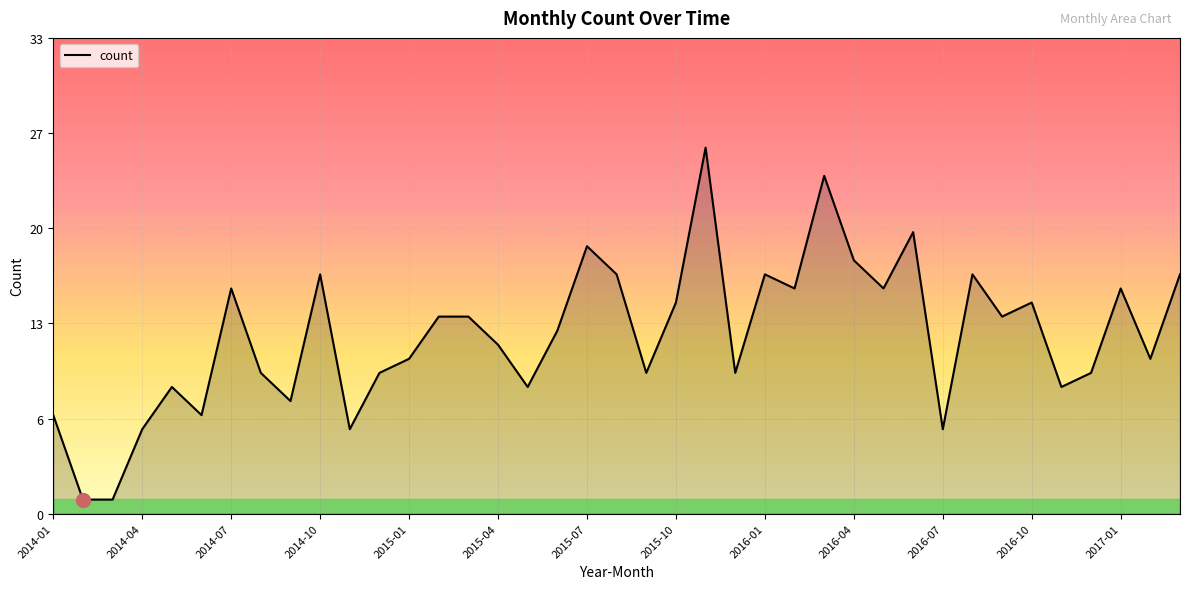

List the labels in order of value, largest first.

2015-11, 2016-03, 2016-06, 2015-07, 2016-04, 2014-10, 2015-08, 2016-01, 2016-08, 2017-03, 2014-07, 2016-02, 2016-05, 2017-01, 2015-10, 2016-10, 2015-02, 2015-03, 2016-09, 2015-06, 2015-04, 2015-01, 2017-02, 2014-08, 2014-12, 2015-09, 2015-12, 2016-12, 2014-05, 2015-05, 2016-11, 2014-09, 2014-01, 2014-06, 2014-04, 2014-11, 2016-07, 2014-02, 2014-03